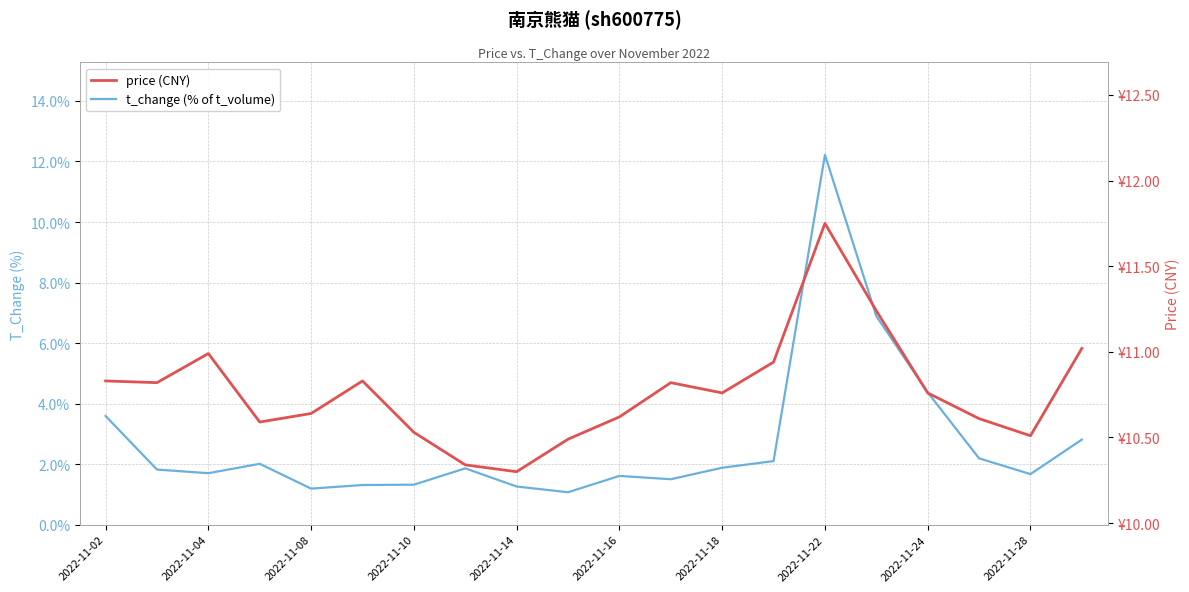

How many lines are shown in the chart?

2